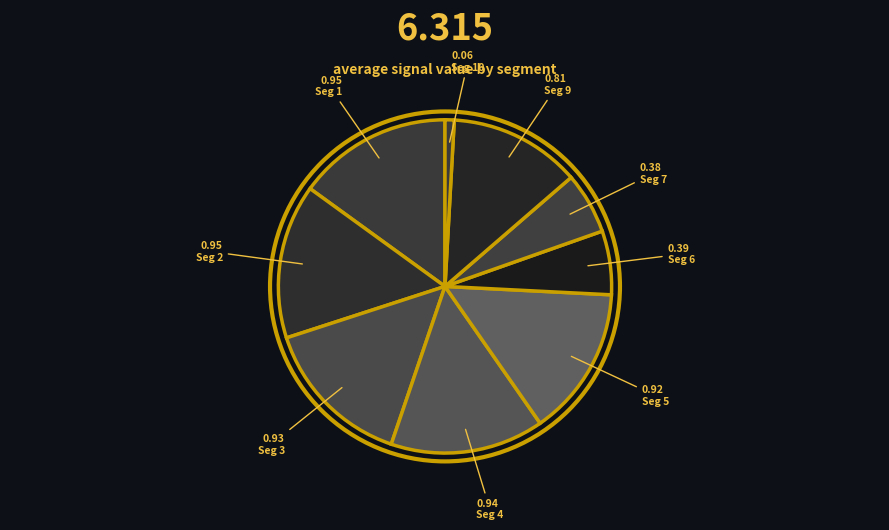

How many segments does this pie chart have?

9